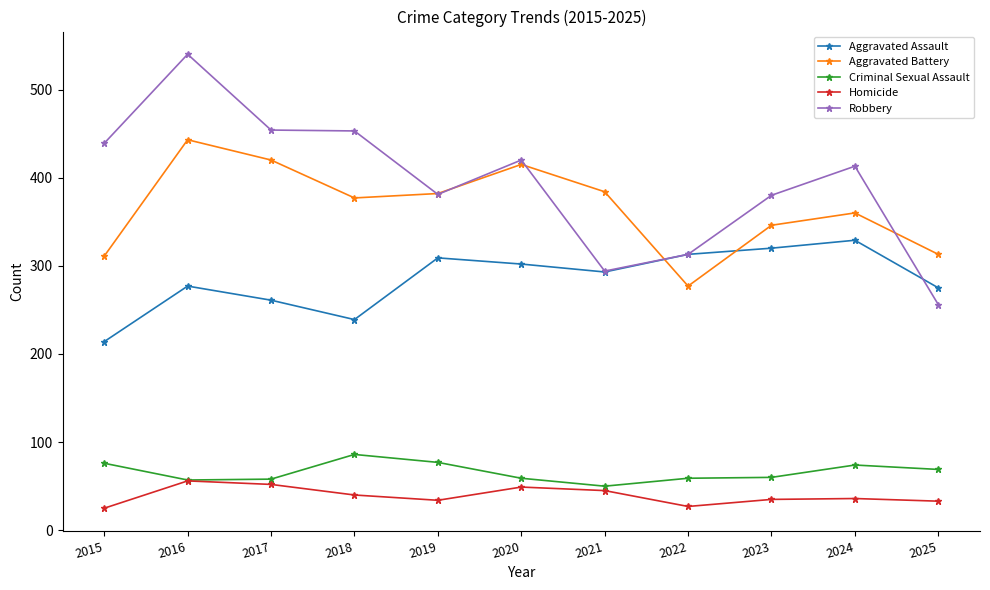

Does the chart display data point markers on the line(s)?

Yes